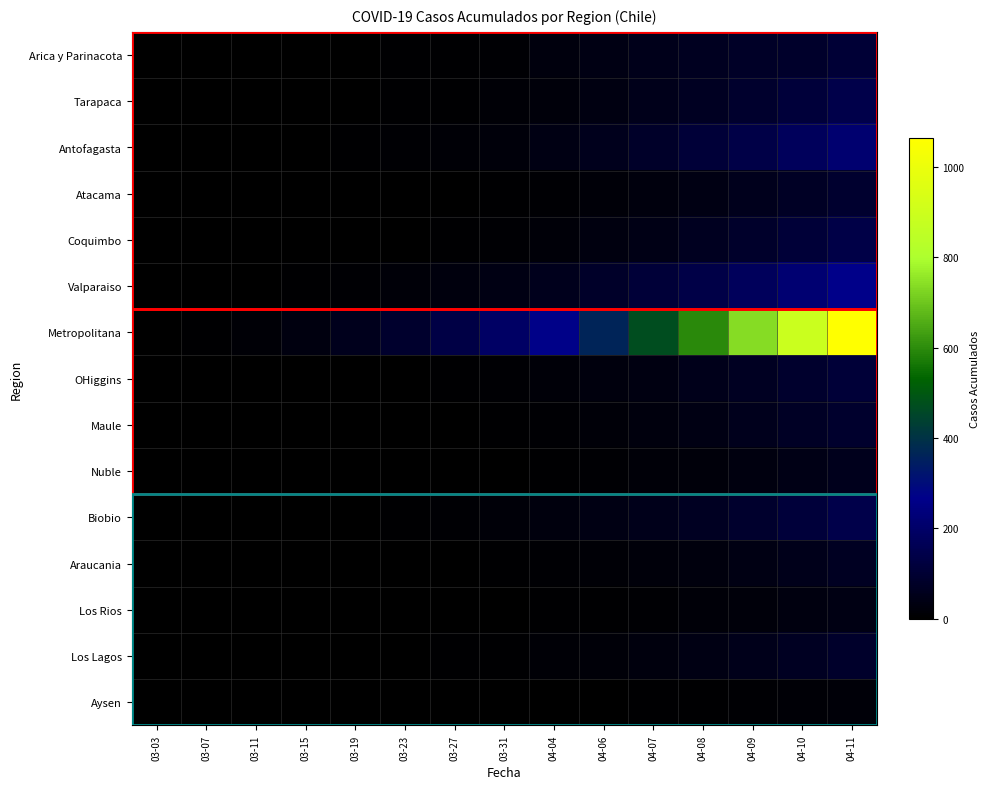

Reading left to right, extract all data points from this chart.

Arica y Parinacota: 03-03=0	03-07=1	03-11=2	03-15=3	03-19=4	03-23=6	03-27=7	03-31=12	04-04=28	04-06=41	04-07=53	04-08=63	04-09=75	04-10=87	04-11=107
Tarapaca: 03-03=0	03-07=0	03-11=0	03-15=1	03-19=3	03-23=5	03-27=8	03-31=14	04-04=22	04-06=35	04-07=50	04-08=68	04-09=90	04-10=115	04-11=142
Antofagasta: 03-03=0	03-07=0	03-11=1	03-15=2	03-19=5	03-23=9	03-27=15	03-31=24	04-04=38	04-06=57	04-07=80	04-08=108	04-09=140	04-10=175	04-11=215
Atacama: 03-03=0	03-07=0	03-11=0	03-15=0	03-19=1	03-23=2	03-27=4	03-31=7	04-04=12	04-06=19	04-07=28	04-08=40	04-09=55	04-10=73	04-11=94
Coquimbo: 03-03=0	03-07=0	03-11=0	03-15=1	03-19=2	03-23=4	03-27=7	03-31=12	04-04=20	04-06=31	04-07=45	04-08=63	04-09=85	04-10=110	04-11=138
Valparaiso: 03-03=0	03-07=1	03-11=3	03-15=6	03-19=11	03-23=18	03-27=27	03-31=40	04-04=58	04-06=81	04-07=108	04-08=140	04-09=177	04-10=218	04-11=264
Metropolitana: 03-03=0	03-07=5	03-11=15	03-15=30	03-19=55	03-23=90	03-27=135	03-31=195	04-04=270	04-06=362	04-07=470	04-08=595	04-09=736	04-10=892	04-11=1063
OHiggins: 03-03=0	03-07=0	03-11=0	03-15=1	03-19=2	03-23=4	03-27=7	03-31=11	04-04=17	04-06=26	04-07=37	04-08=51	04-09=68	04-10=88	04-11=111
Maule: 03-03=0	03-07=0	03-11=0	03-15=0	03-19=1	03-23=2	03-27=4	03-31=7	04-04=12	04-06=19	04-07=28	04-08=40	04-09=54	04-10=71	04-11=90
Nuble: 03-03=0	03-07=0	03-11=0	03-15=0	03-19=0	03-23=1	03-27=2	03-31=4	04-04=7	04-06=11	04-07=17	04-08=24	04-09=33	04-10=44	04-11=57
Biobio: 03-03=0	03-07=0	03-11=1	03-15=2	03-19=4	03-23=7	03-27=11	03-31=17	04-04=26	04-06=38	04-07=52	04-08=70	04-09=91	04-10=115	04-11=142
Araucania: 03-03=0	03-07=0	03-11=0	03-15=0	03-19=1	03-23=2	03-27=3	03-31=5	04-04=9	04-06=14	04-07=21	04-08=29	04-09=40	04-10=52	04-11=67
Los Rios: 03-03=0	03-07=0	03-11=0	03-15=0	03-19=0	03-23=1	03-27=2	03-31=3	04-04=5	04-06=8	04-07=12	04-08=17	04-09=24	04-10=32	04-11=41
Los Lagos: 03-03=0	03-07=0	03-11=0	03-15=1	03-19=2	03-23=3	03-27=5	03-31=8	04-04=13	04-06=20	04-07=28	04-08=39	04-09=52	04-10=67	04-11=85
Aysen: 03-03=0	03-07=0	03-11=0	03-15=0	03-19=0	03-23=0	03-27=1	03-31=1	04-04=2	04-06=3	04-07=5	04-08=7	04-09=10	04-10=13	04-11=17